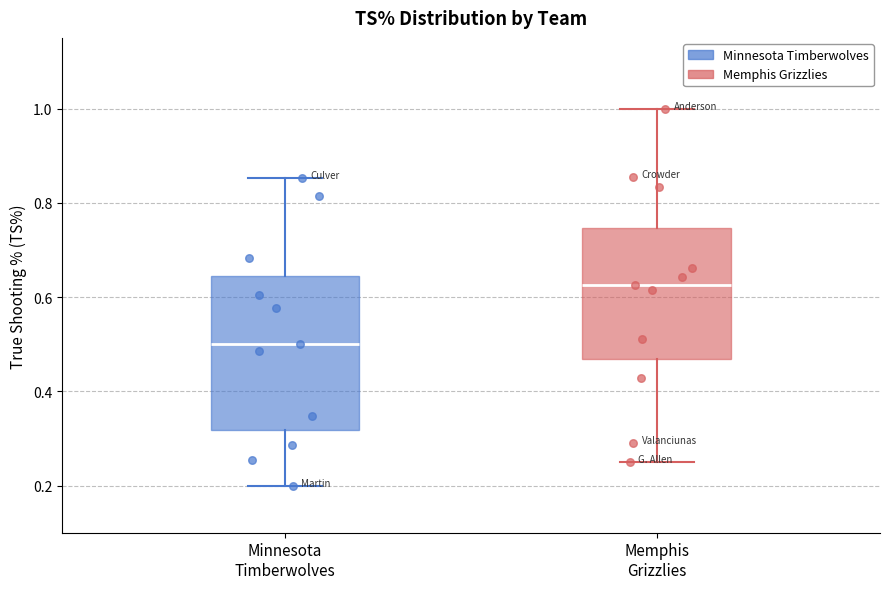

Which box is the tallest, from its lower edge to its upper edge?

Minnesota Timberwolves